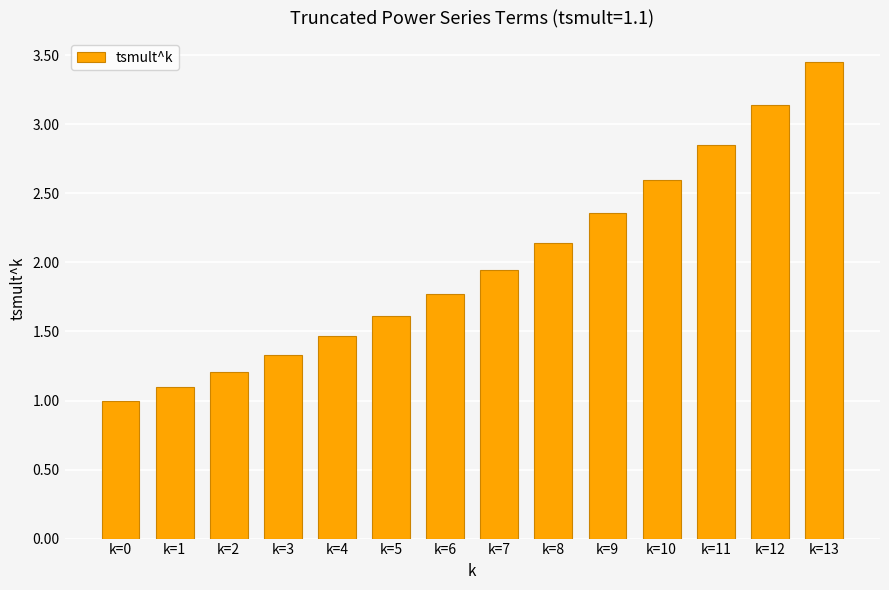

Count the number of values greater than 1.

13